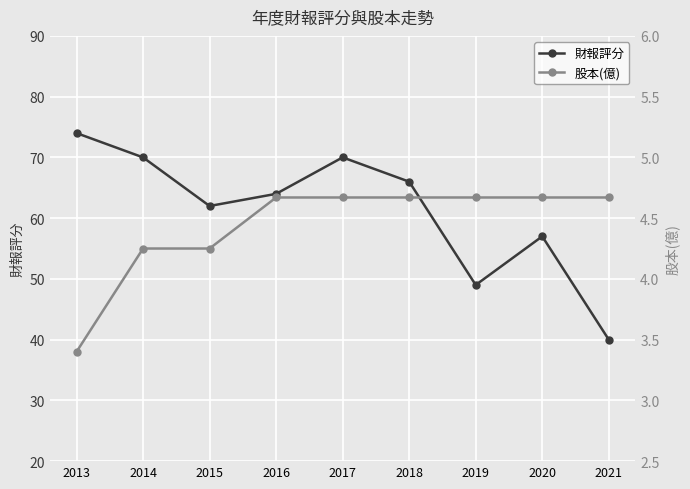

At how many categories does at least one series exceed 51?

7